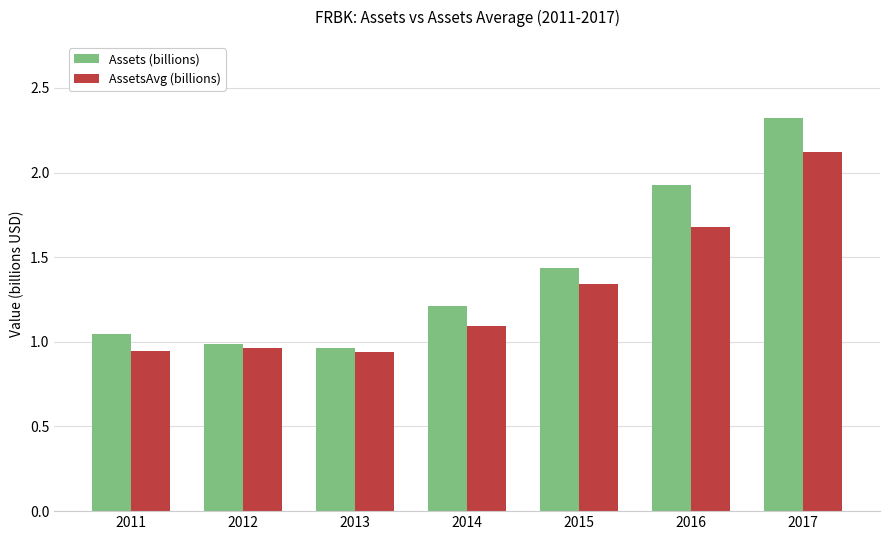

Which series has the largest total across all categories?

Assets (billions)